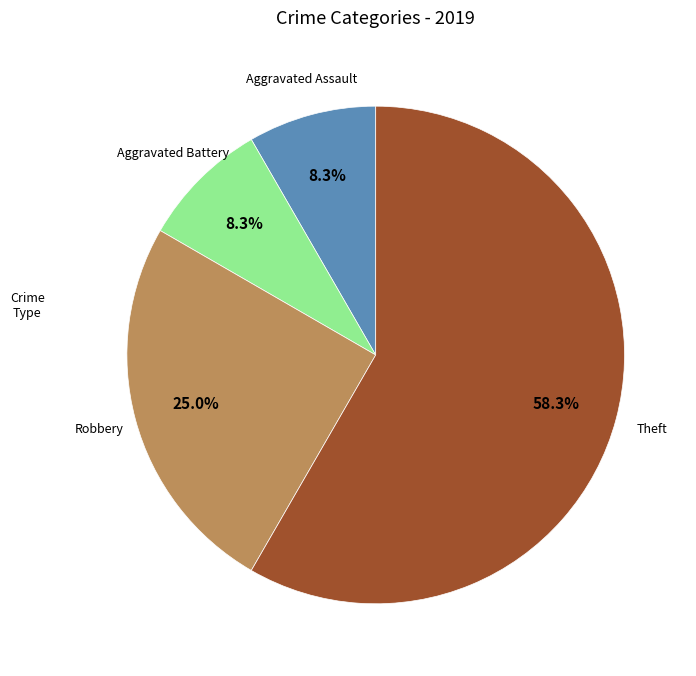

Between Theft and Aggravated Battery, which is larger?

Theft